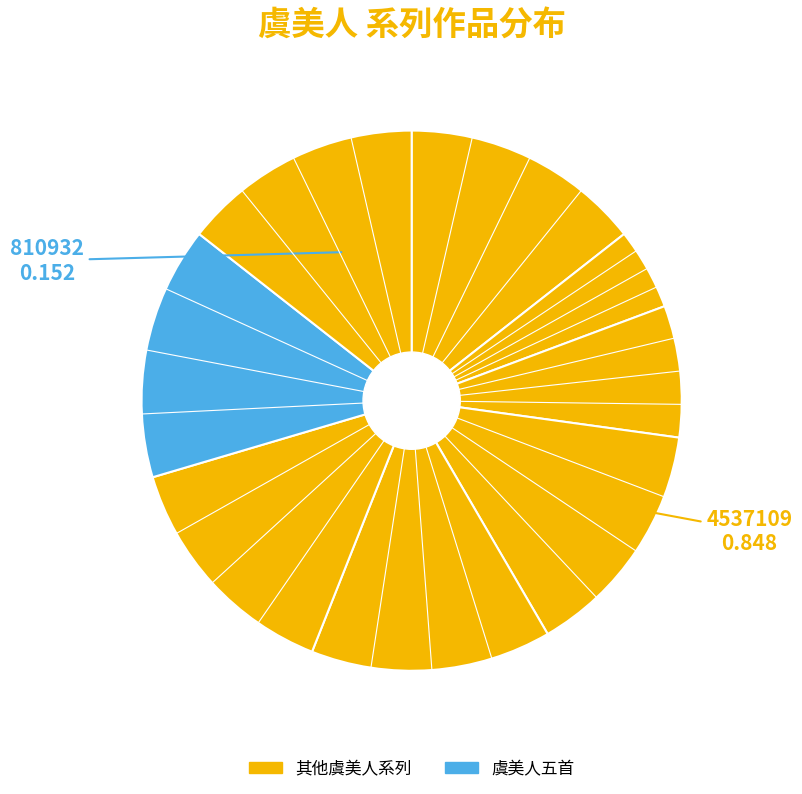

To the nearest percent, what is the average slice percentage?

12%